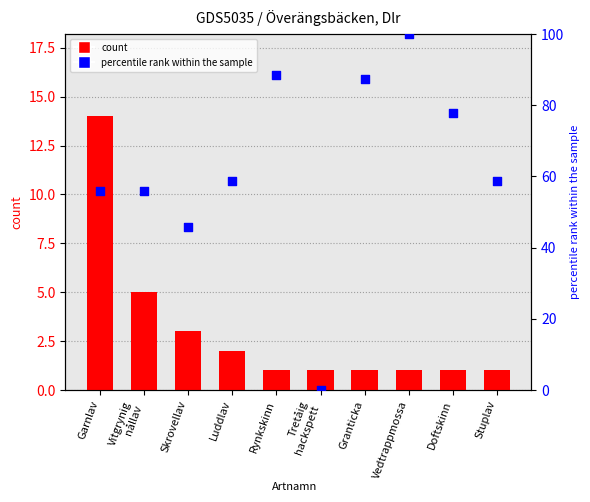

Which series contains the lowest Y value?

percentile rank within the sample